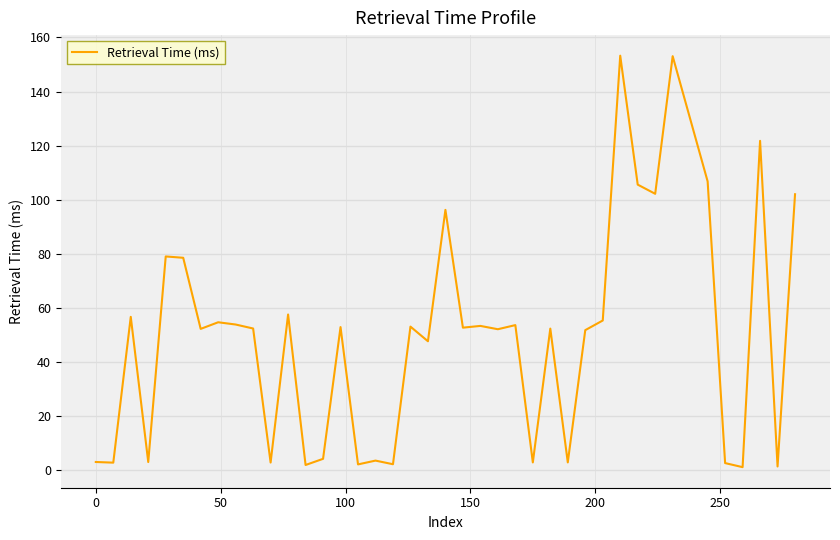

What is the minimum value shown in the chart?

1.2